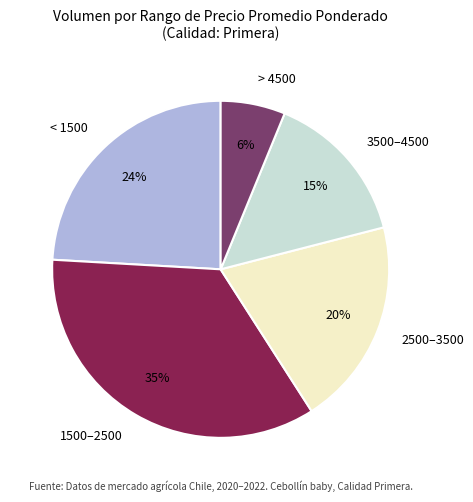

True or false: 1500–2500 accounts for 35% of the total.

True